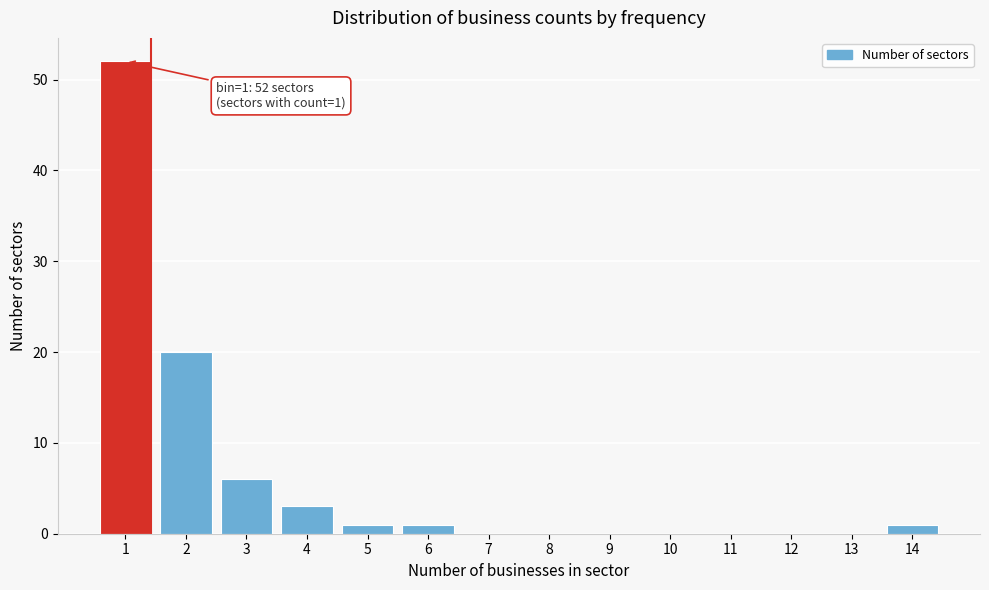

Reading left to right, extract all data points from this chart.

1=52	2=20	3=6	4=3	5=1	6=1	7=0	8=0	9=0	10=0	11=0	12=0	13=0	14=1